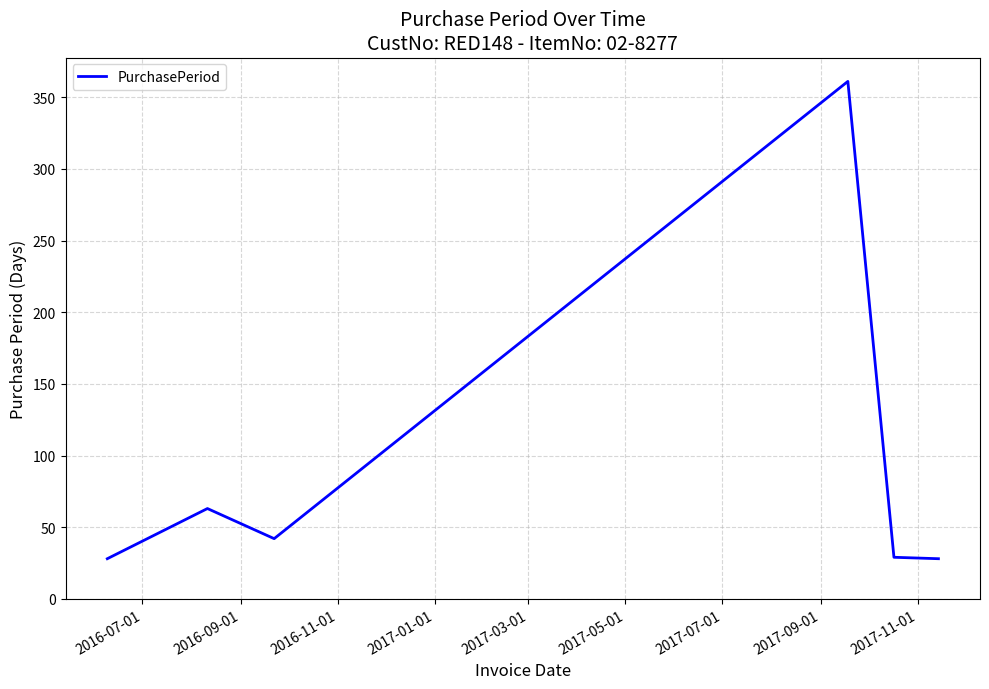

What is the maximum value shown in the chart?

361